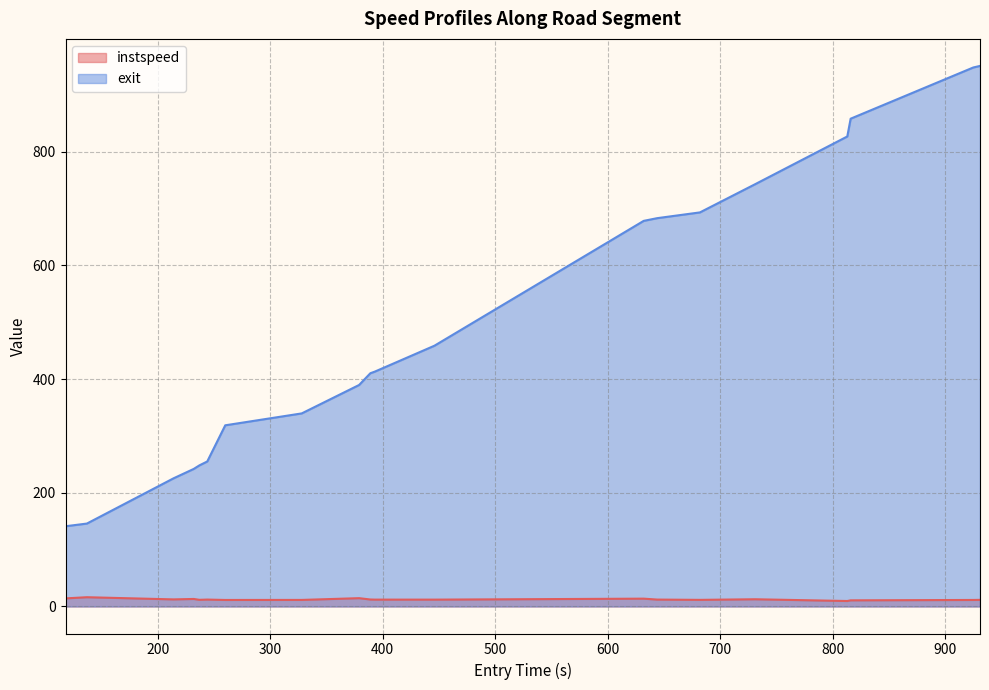

At 393, list the series in order from smallest to largest.

instspeed, exit